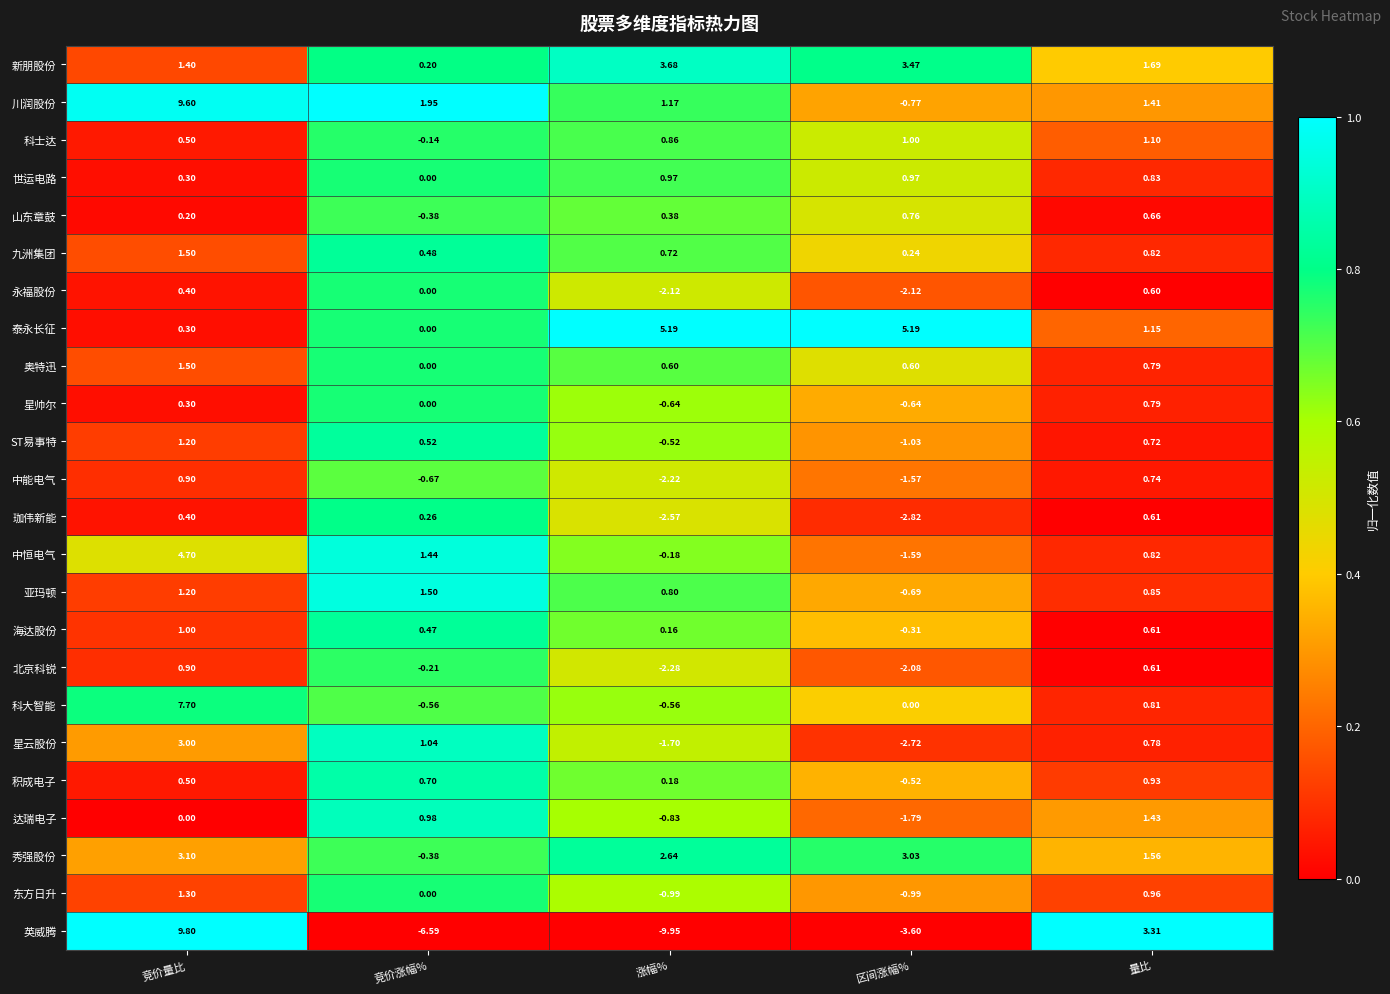

Between 竞价量比 and 竞价涨幅%, which series saw the biggest shift?

英威腾